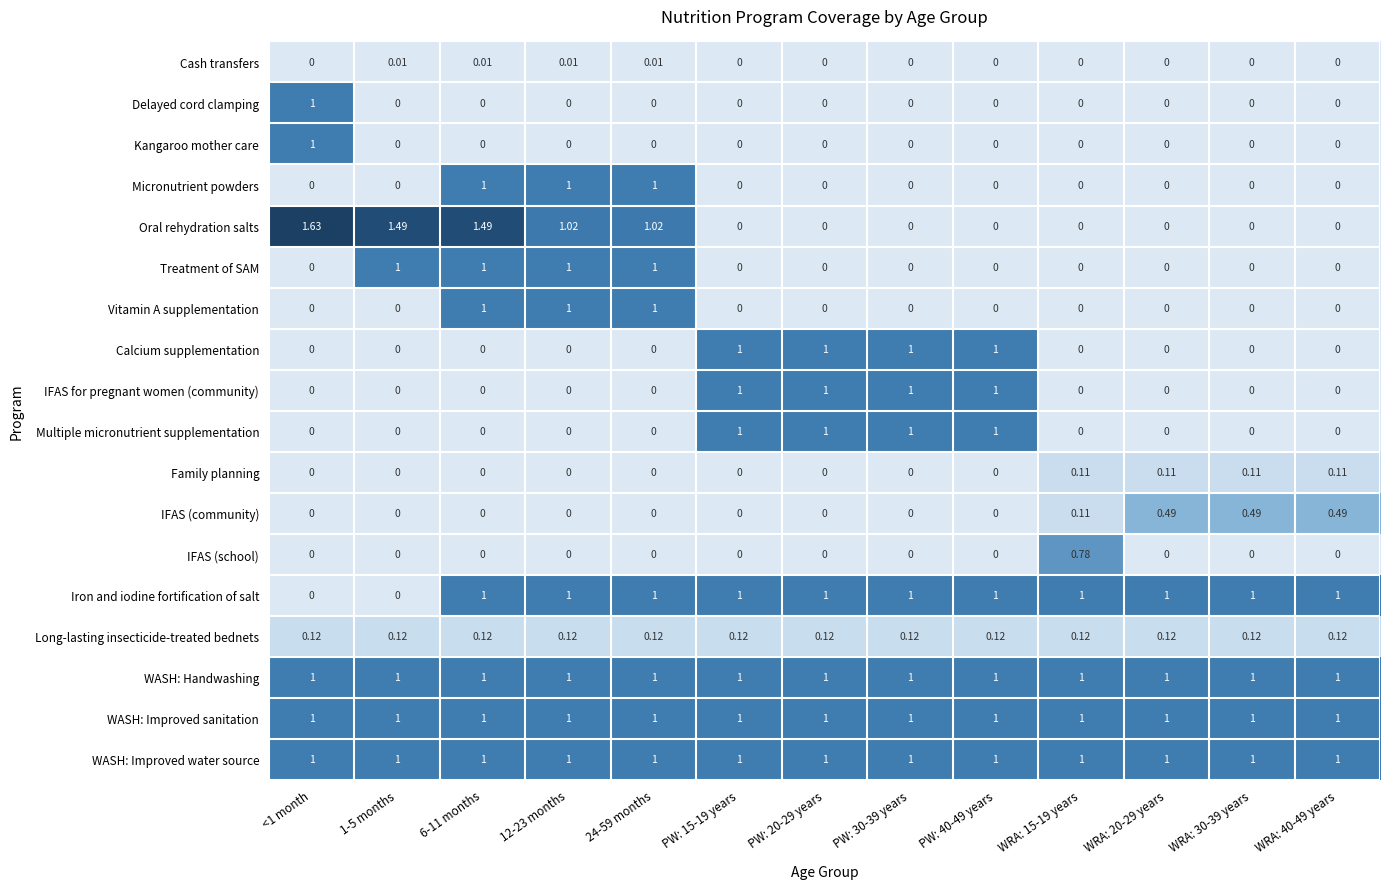

What is the difference between the highest and lowest values at 12-23 months?

1.0